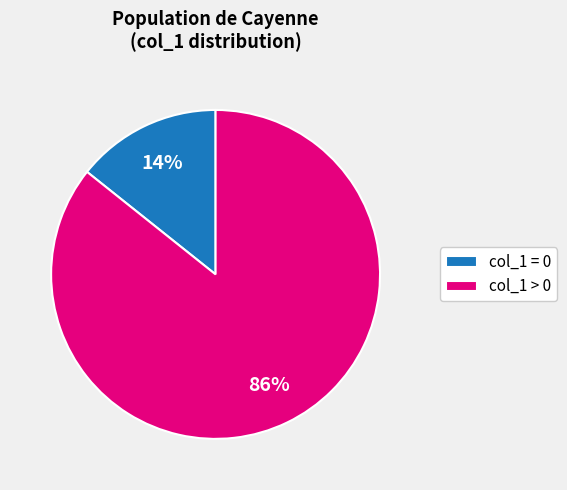

To the nearest percent, what is the average slice percentage?

50%